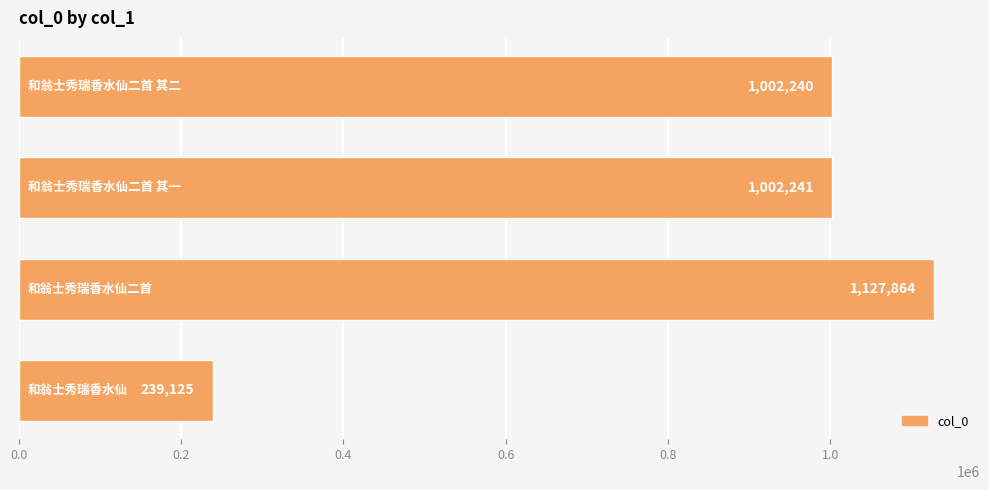

What is the greatest value displayed?

1127864